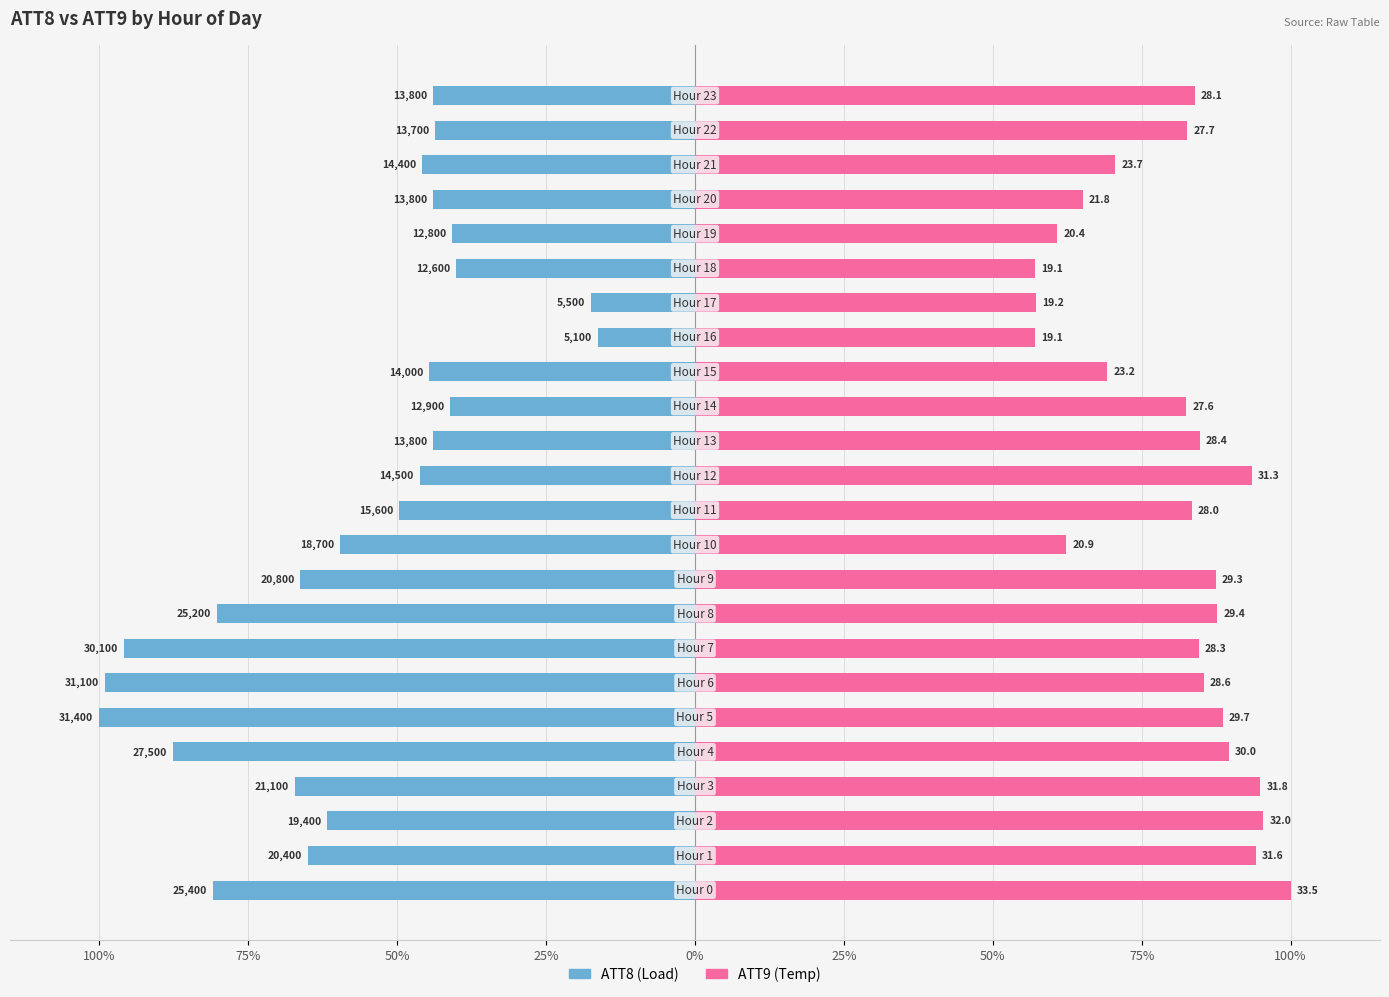

True or false: ATT9 has a value of 60.1 at 12.

False